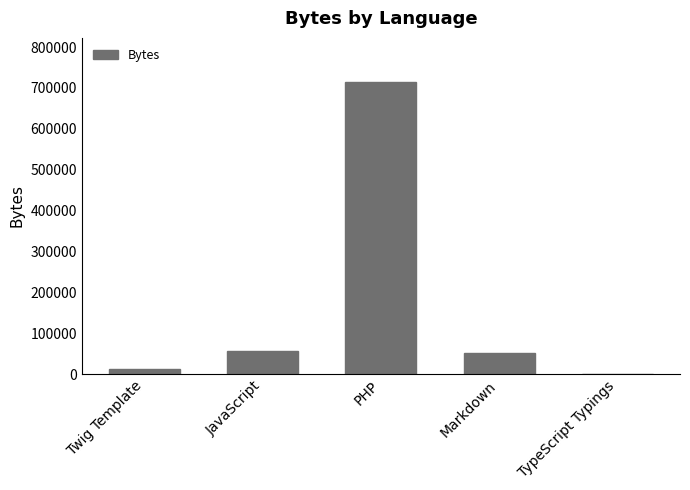

What is the greatest value displayed?

715133